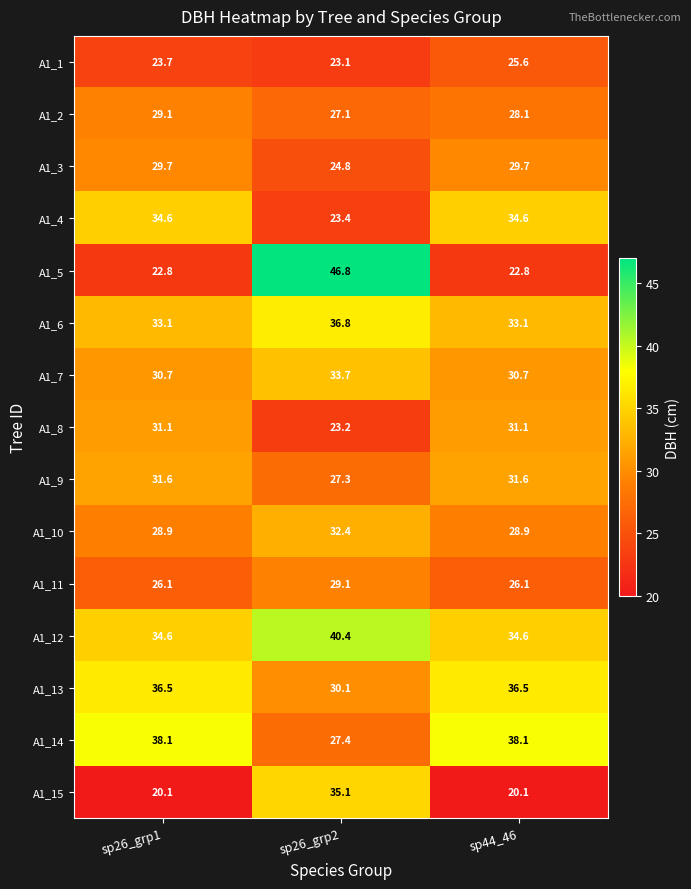

What is the approximate value of A1_2 at sp26_grp2?

27.1